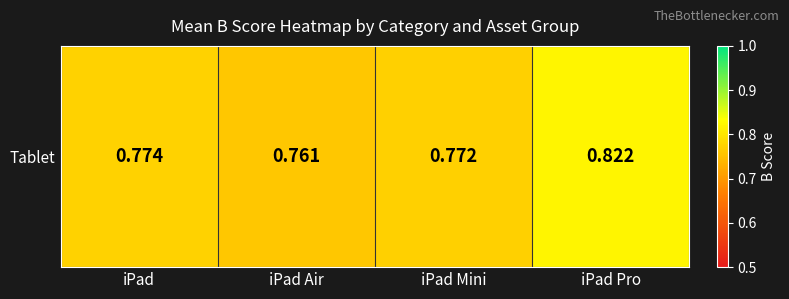

Reading right to left, what are all the values shown in this chart?

0.8	0.8	0.8	0.8